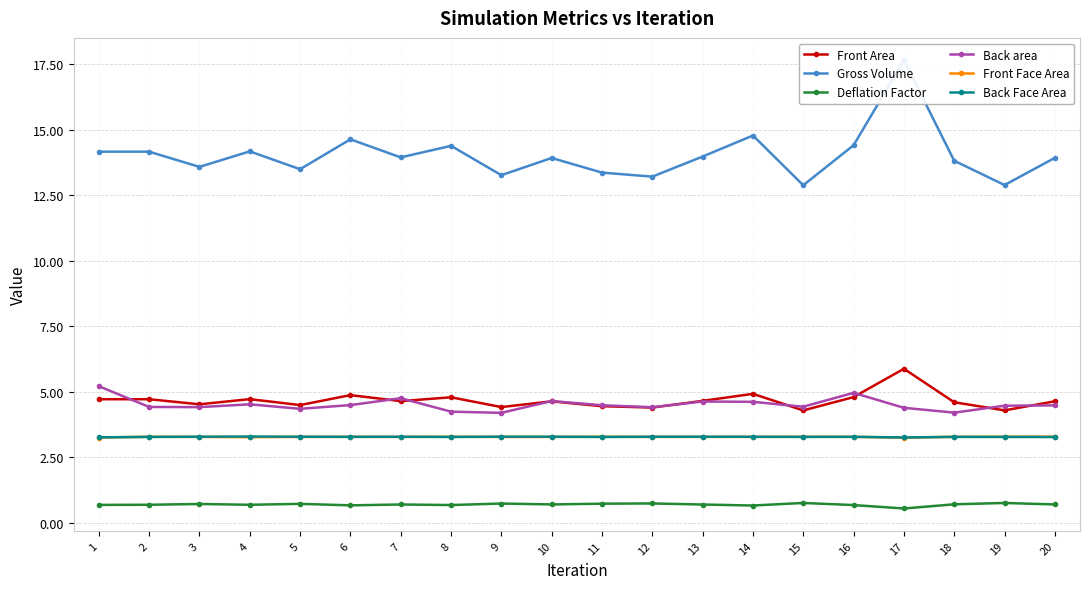

At which category is the sum across all series the highest?

17